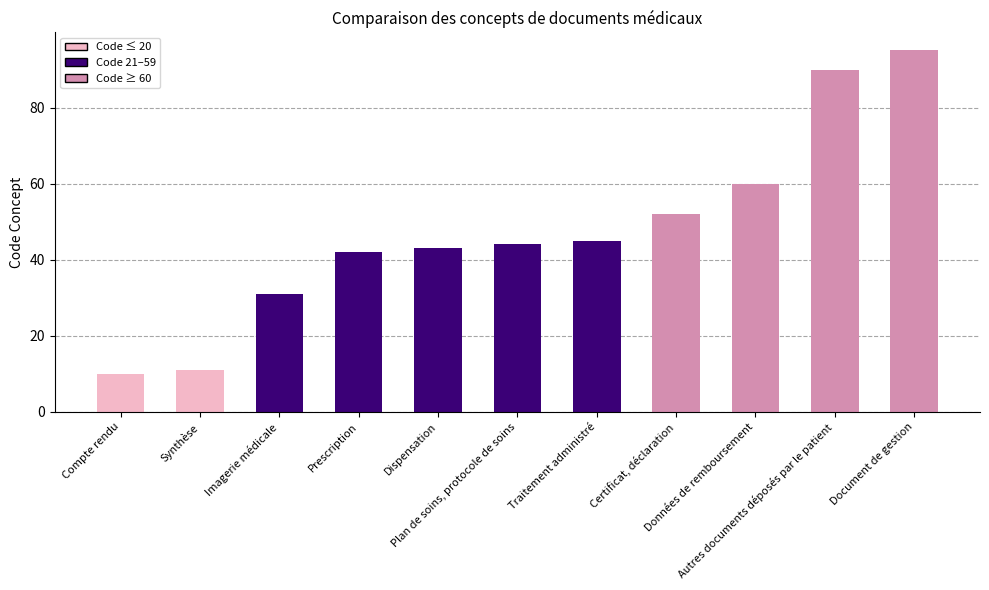

What is the maximum value shown in the chart?

95